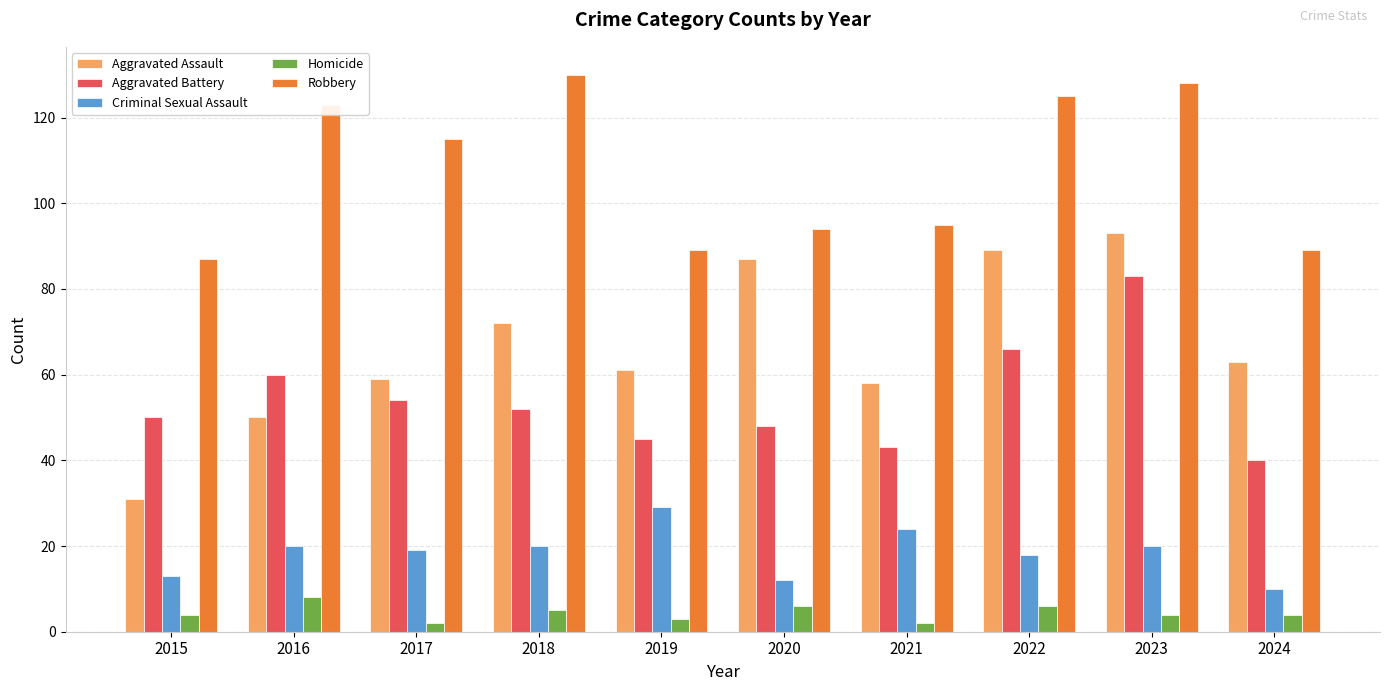

What is the approximate value of Aggravated Battery at 2022?

66